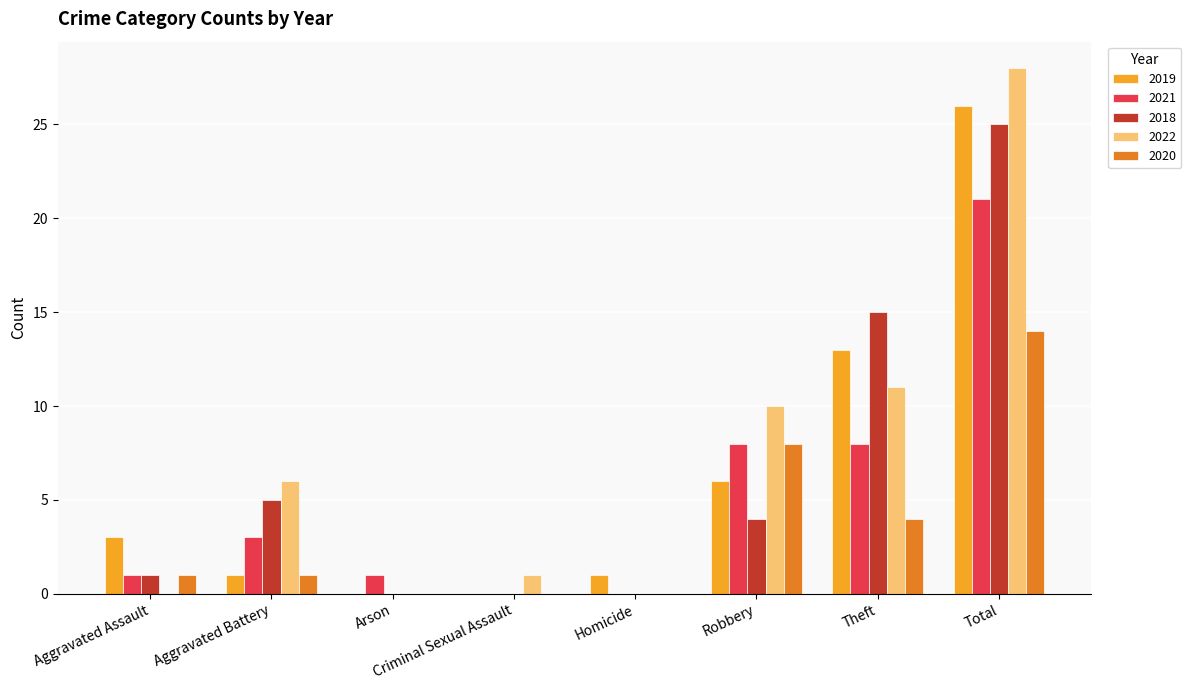

What is the greatest value displayed?

28